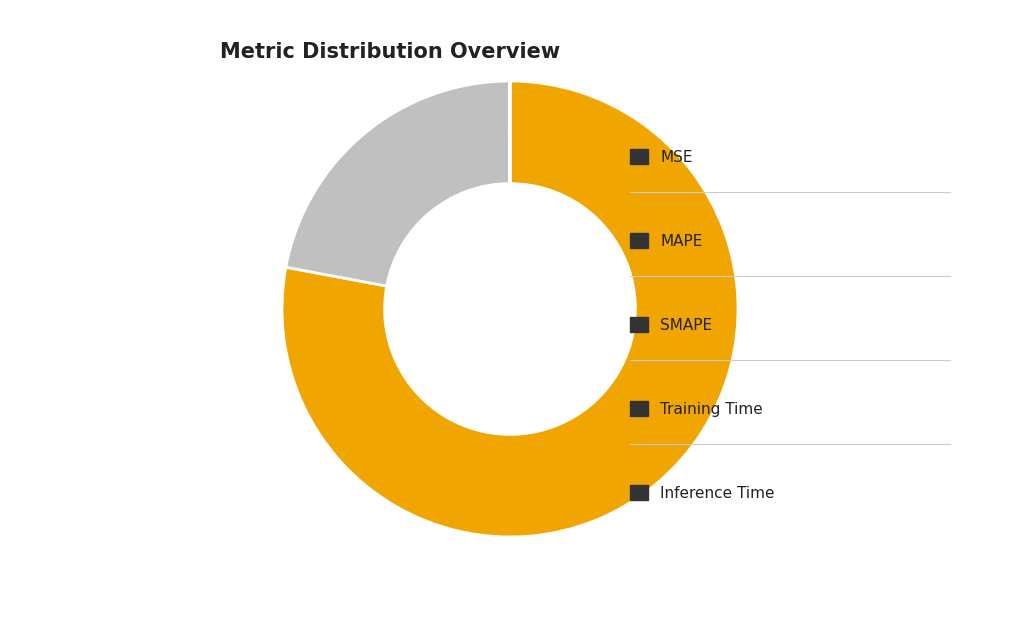

Does any single category account for the majority?

Yes